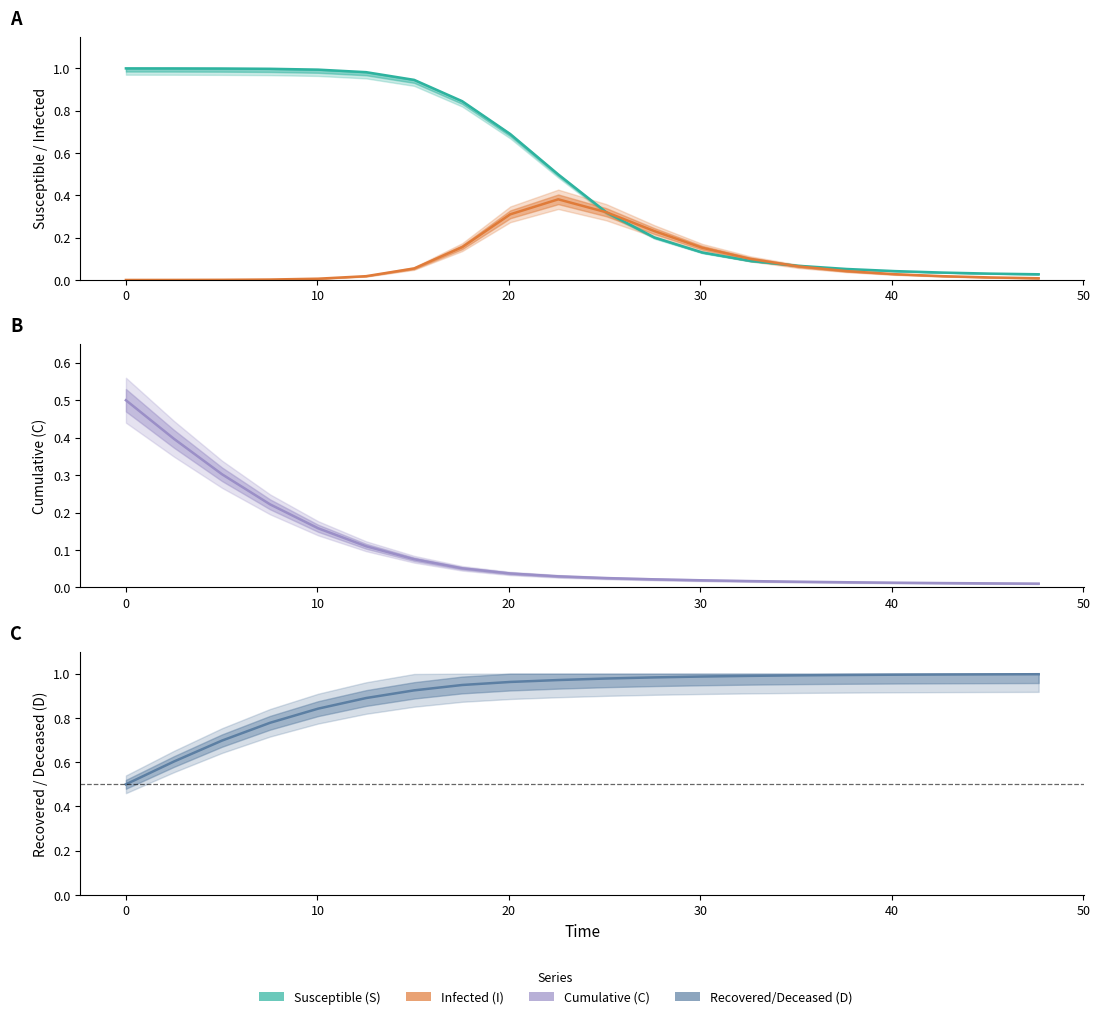

After their last crossing, which series has the higher values: I Infected or C Cumulative?

C Cumulative